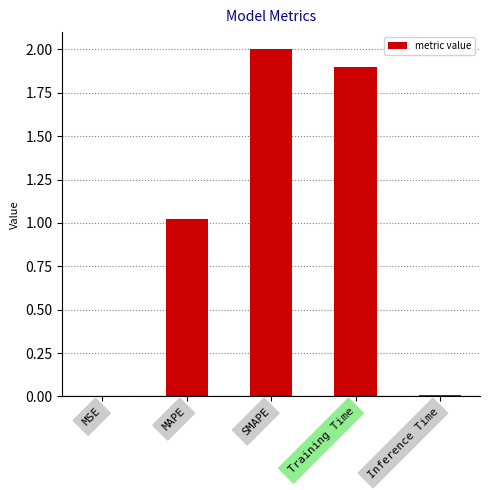

What is the difference between the values at Training Time and SMAPE?

0.1